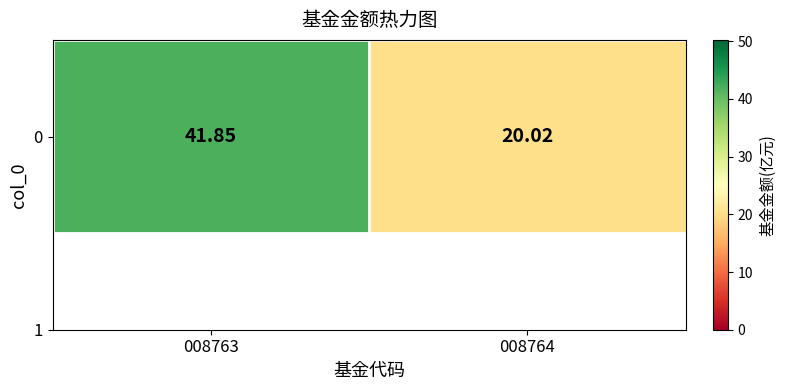

List the labels in order of value, smallest first.

008764, 008763